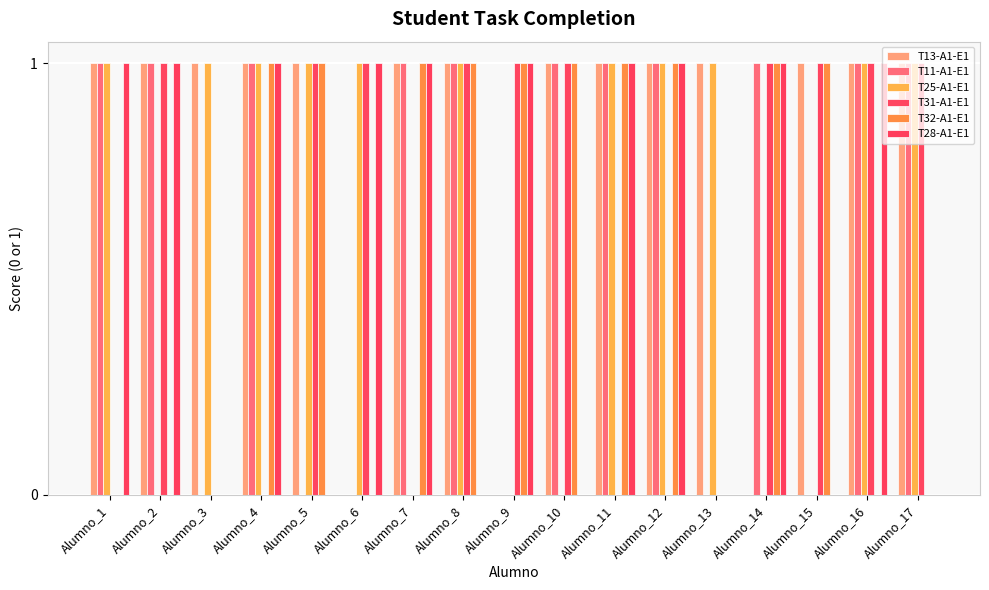

What is the maximum value shown in the chart?

1